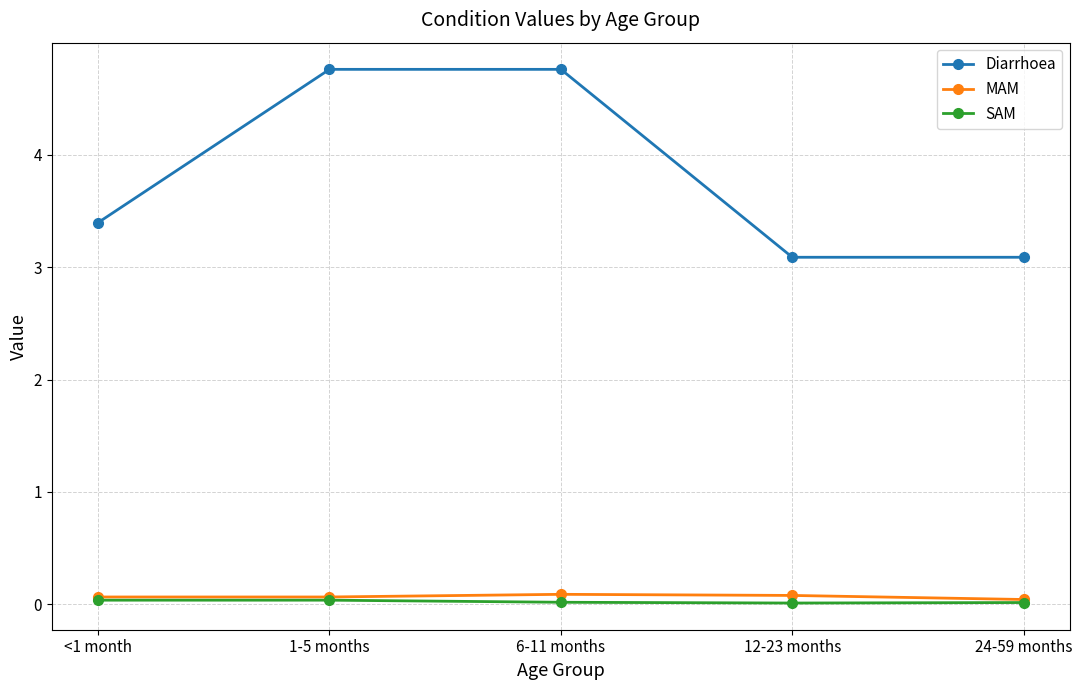

What is the label of the 4th point from the left?

12-23 months